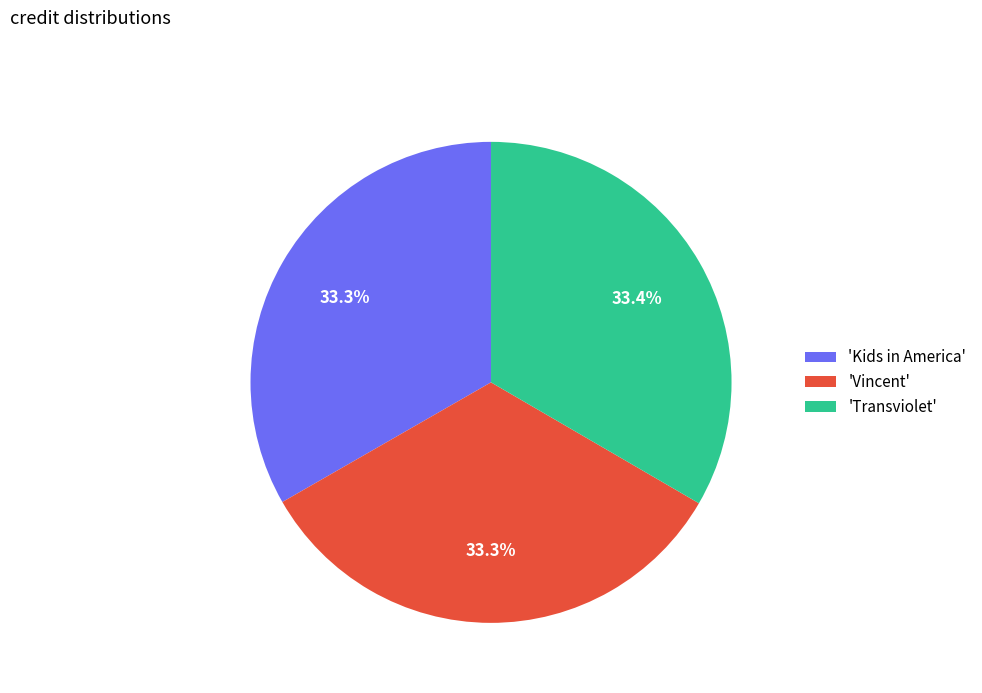

What is the ratio of the value at 'Vincent' to the value at 'Transviolet'?

1.0